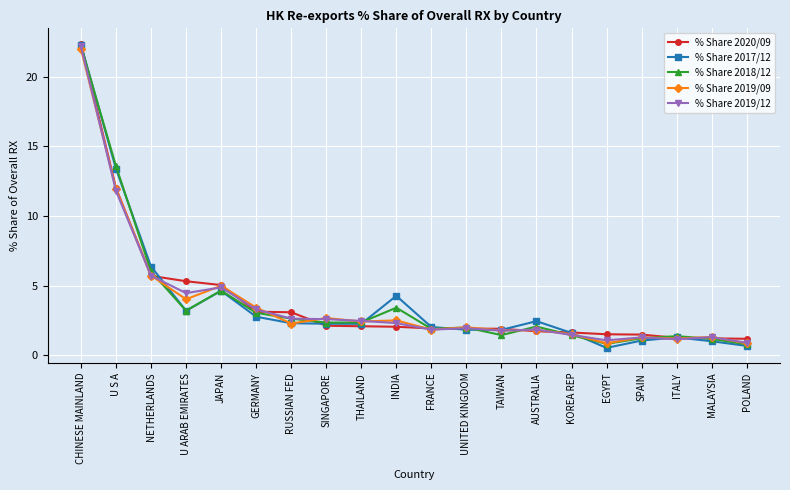

What is the minimum value for % Share 2020/09?

1.2